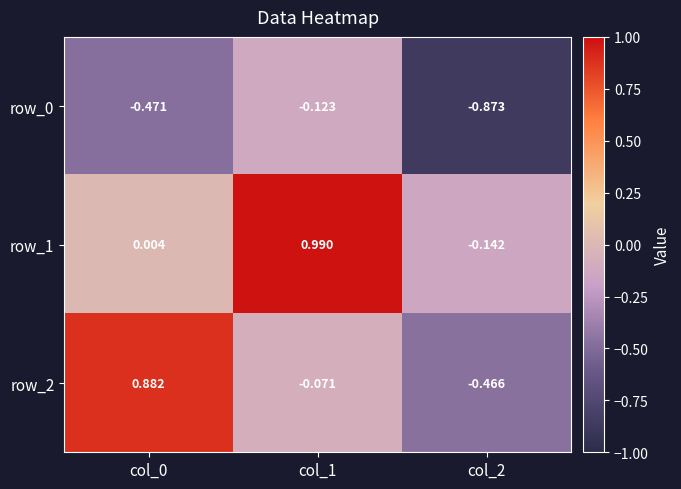

List the series in order of their overall mean, highest first.

row_1, row_2, row_0